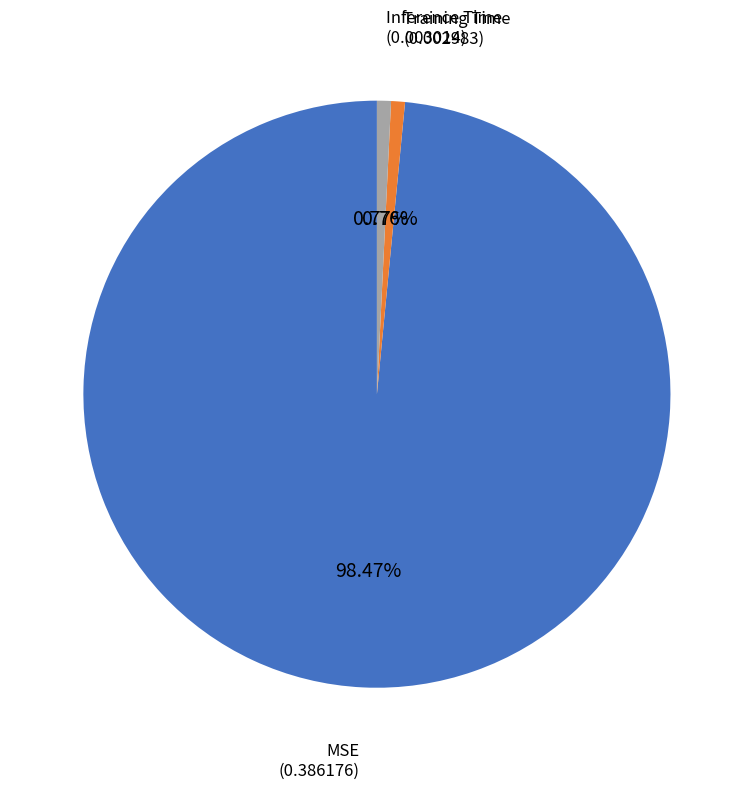

Does Training Time account for over 50% of the chart?

No